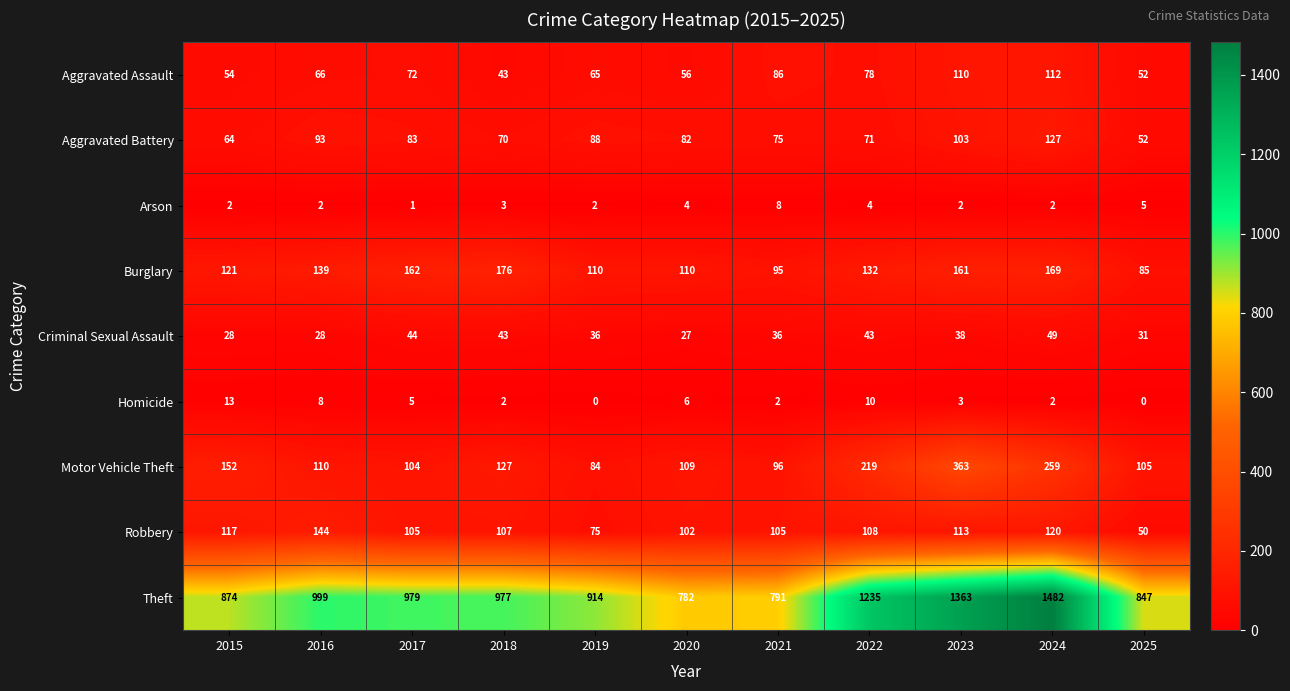

What is the sum of the Aggravated Battery values at 2016 and 2018?

163